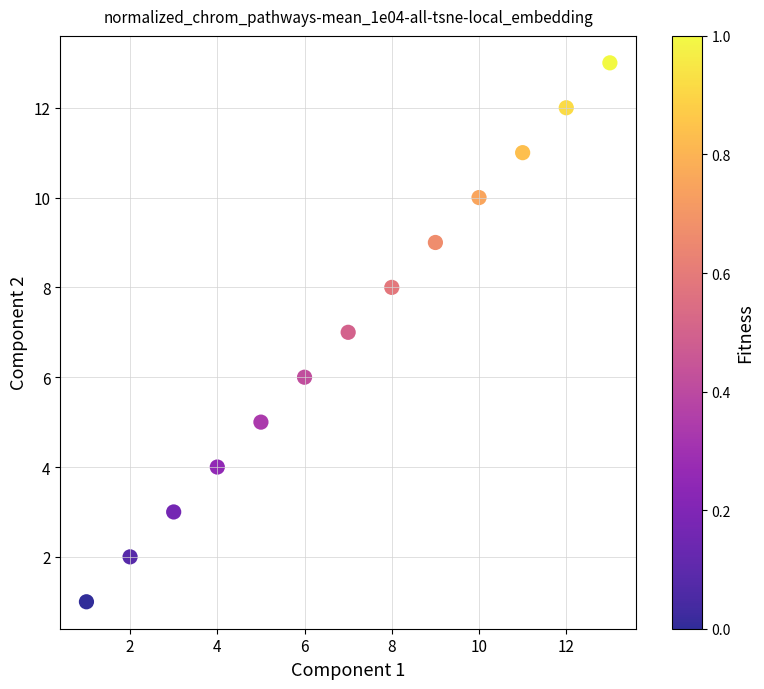

What is the range of X values (max minus min)?

12